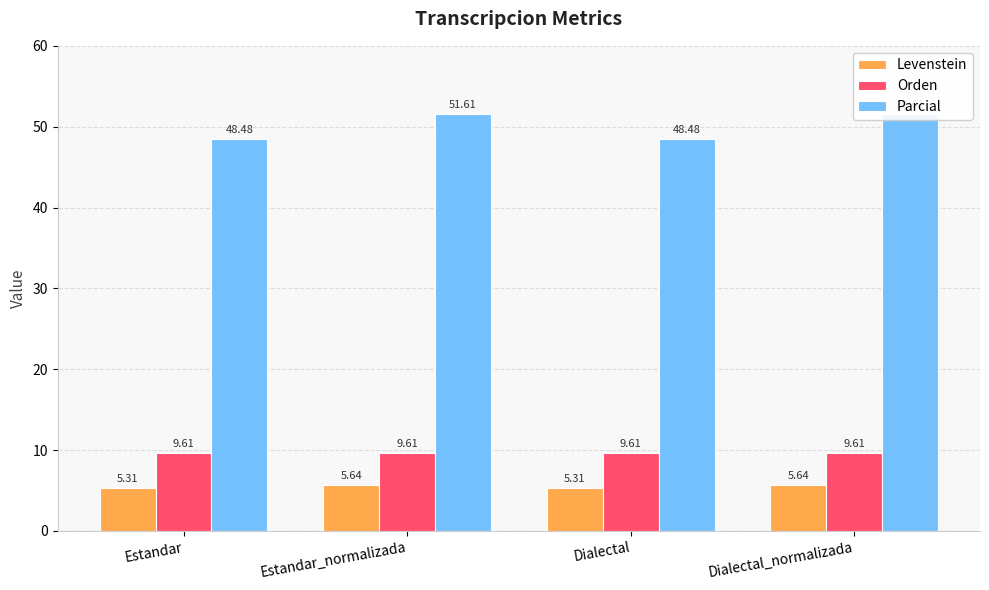

Reading left to right, transcribe all the data shown in this chart.

Levenstein: 5.3	5.6	5.3	5.6
Orden: 9.6	9.6	9.6	9.6
Parcial: 48.5	51.6	48.5	51.6